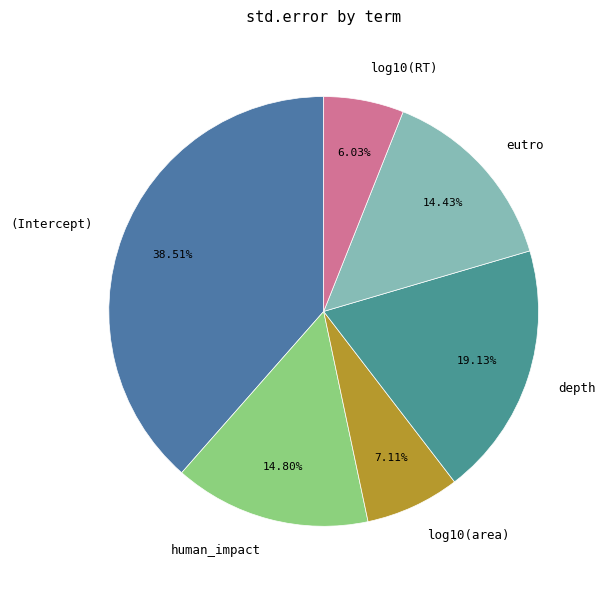

Combined, what portion of the pie is depth and (Intercept)?

57.6%